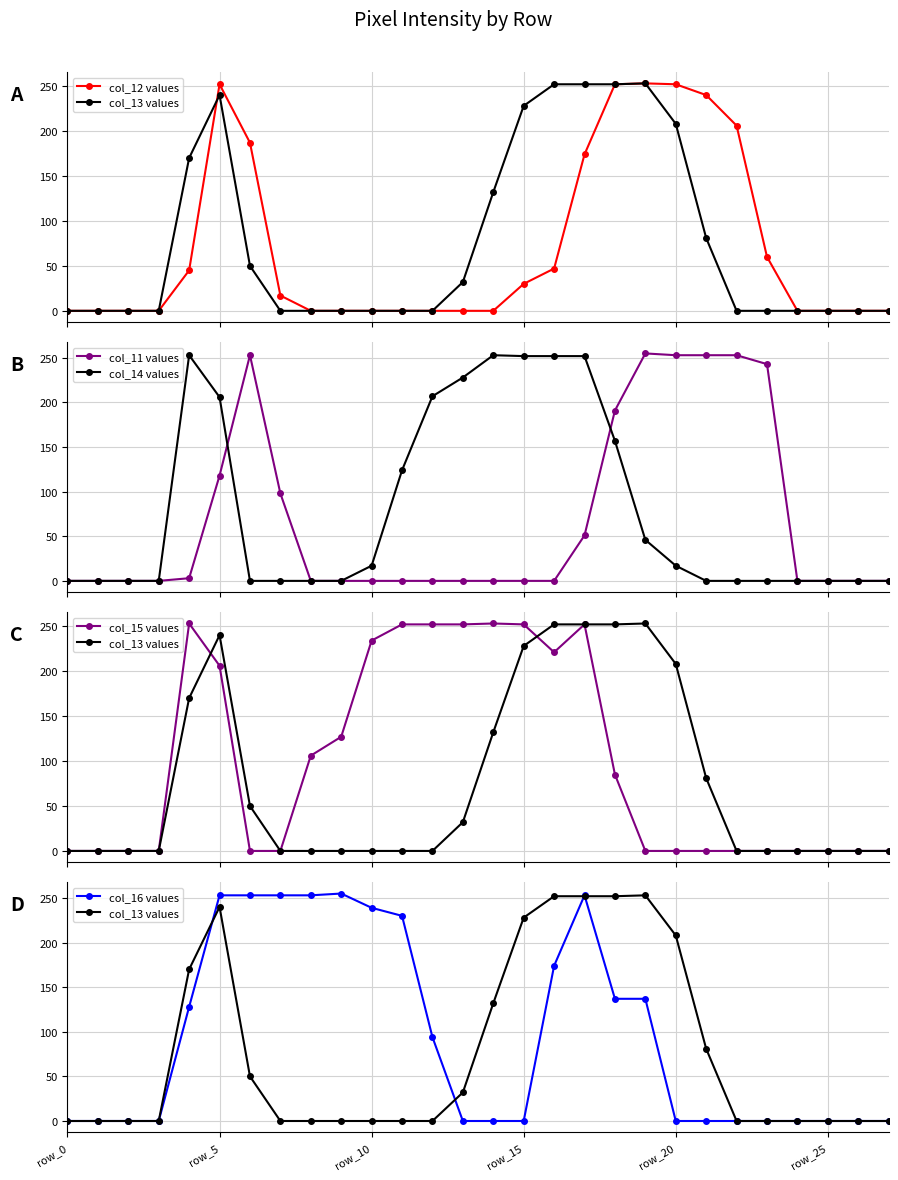

Which category has the highest value across all series?

19